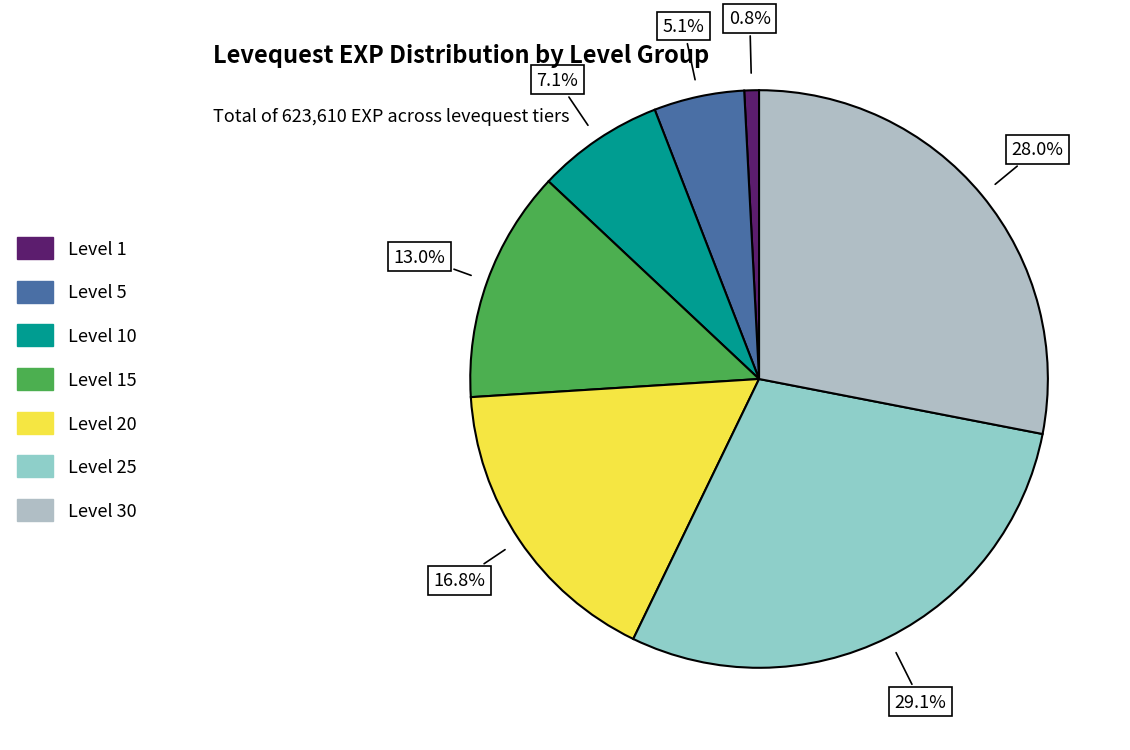

How many segments does this pie chart have?

7